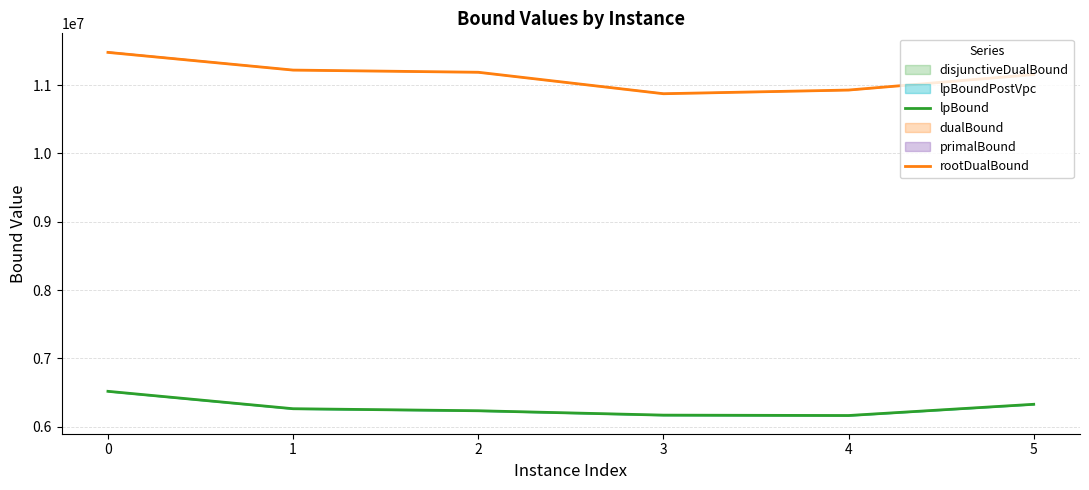

The value of lpBound at 2 is 9112639.3. True or false?

False